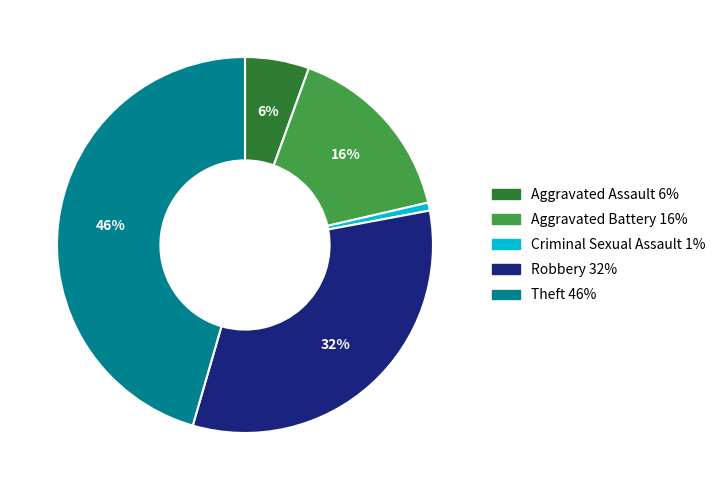

Between Aggravated Battery and Theft, which is larger?

Theft